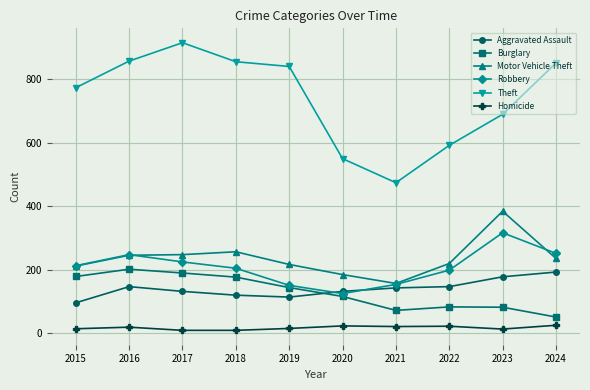

Which series has the widest spread of values?

Theft